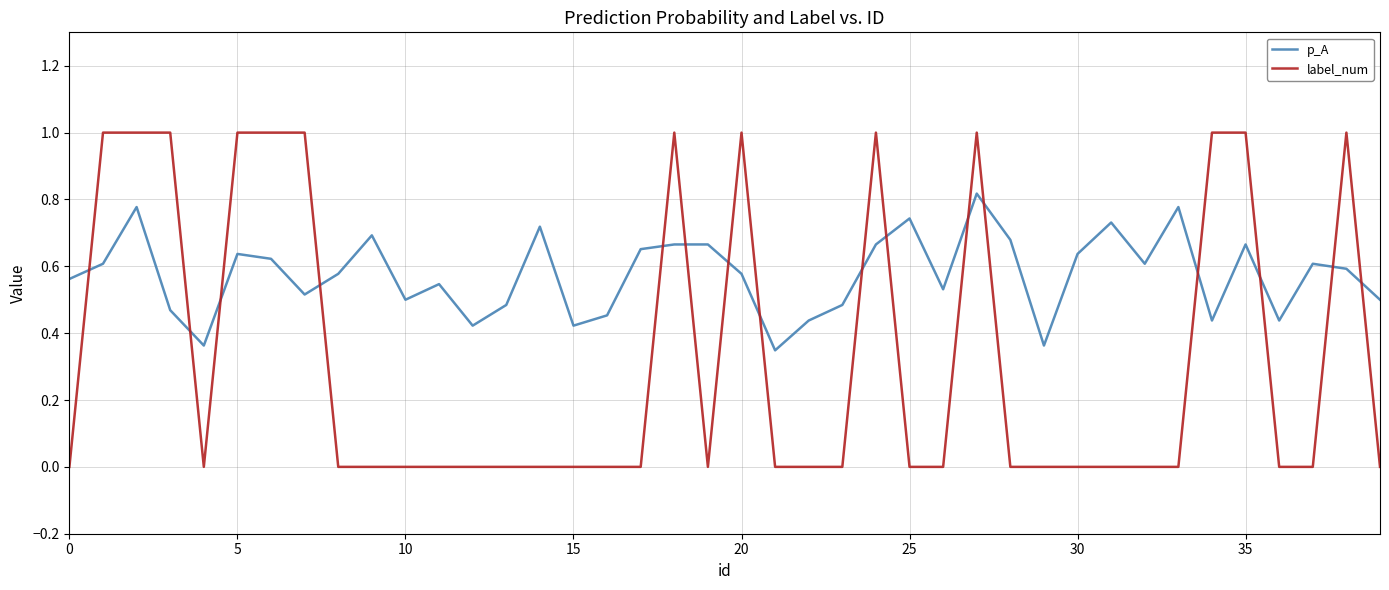

True or false: p_A and label_num intersect in this chart.

True